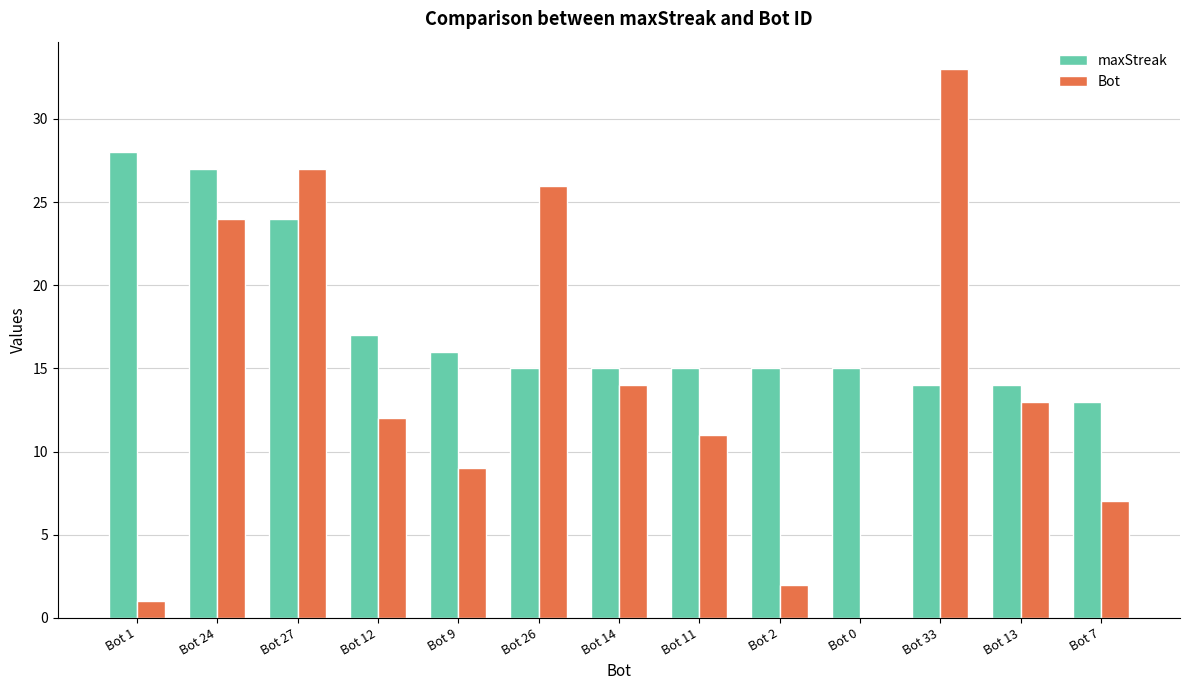

What is the approximate value of maxStreak at Bot 9, to the nearest 5?

15